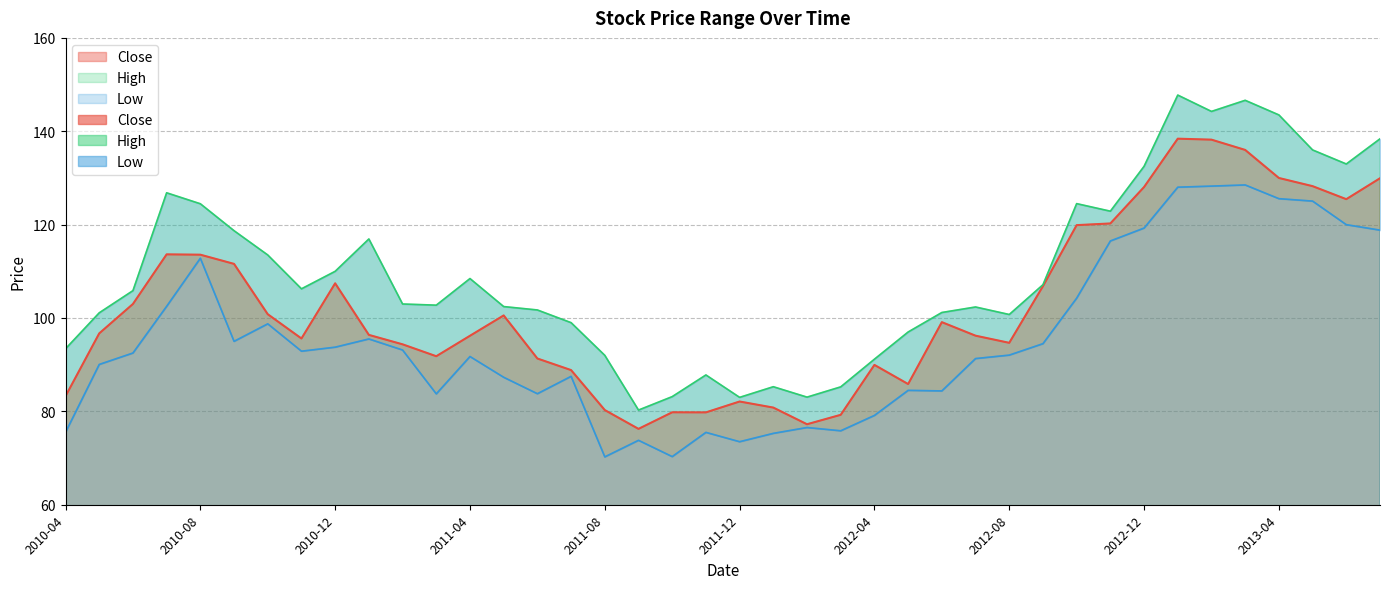

Reading left to right, extract all data points from this chart.

Close: 83.2	96.7	103.0	113.6	113.6	111.6	100.8	95.6	107.4	96.4	94.4	91.8	96.2	100.5	91.3	88.8	80.3	76.2	79.8	79.8	82.1	80.8	77.2	79.3	90.0	85.8	99.1	96.2	94.7	106.8	119.9	120.2	128.1	138.4	138.2	136.0	130.0	128.2	125.5	129.9
High: 93.4	101.1	105.9	126.8	124.5	118.7	113.5	106.2	110.0	116.9	103.0	102.8	108.5	102.5	101.7	99.0	92.0	80.3	83.2	87.8	83.0	85.3	83.0	85.2	91.2	97.0	101.2	102.4	100.8	107.1	124.5	122.9	132.5	147.8	144.2	146.6	143.5	136.0	133.0	138.4
Low: 75.5	90.0	92.5	102.5	112.8	95.0	98.8	92.9	93.8	95.5	93.1	83.8	91.8	87.3	83.8	87.5	70.2	73.8	70.3	75.5	73.5	75.3	76.5	75.8	79.1	84.5	84.4	91.3	92.0	94.5	104.2	116.5	119.3	128.0	128.2	128.5	125.6	125.0	120.0	118.8